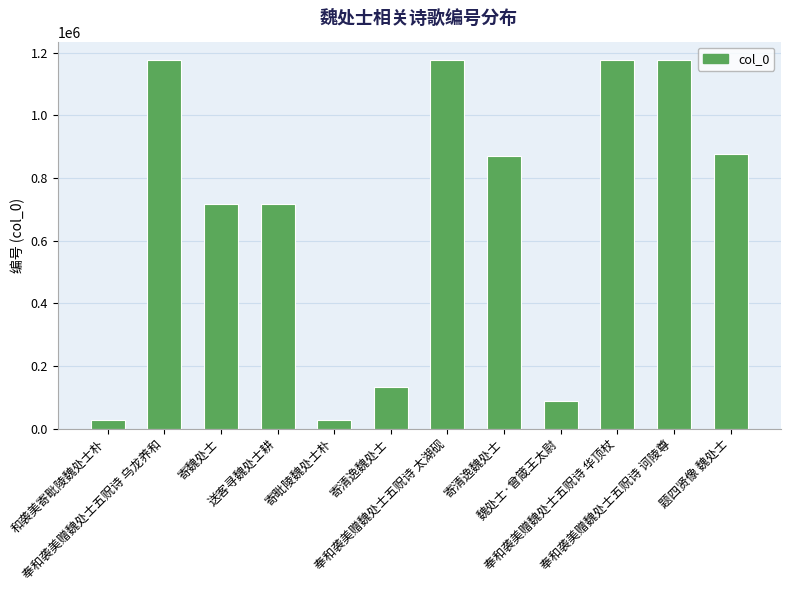

What is the change in value from 送客寻魏处士耕 to 奉和袭美赠魏处士五贶诗 华顶杖?

+460847